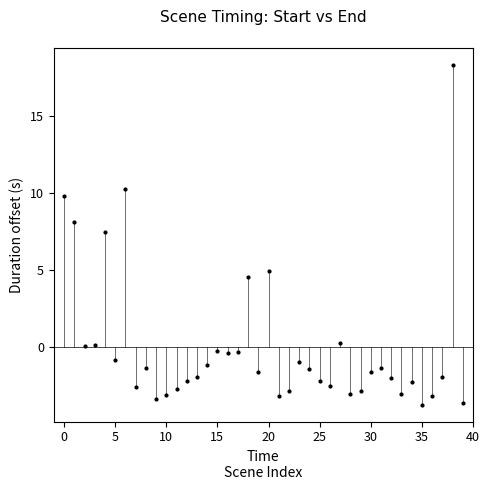

What Y value in the scatter plot is closest to 7?

7.4